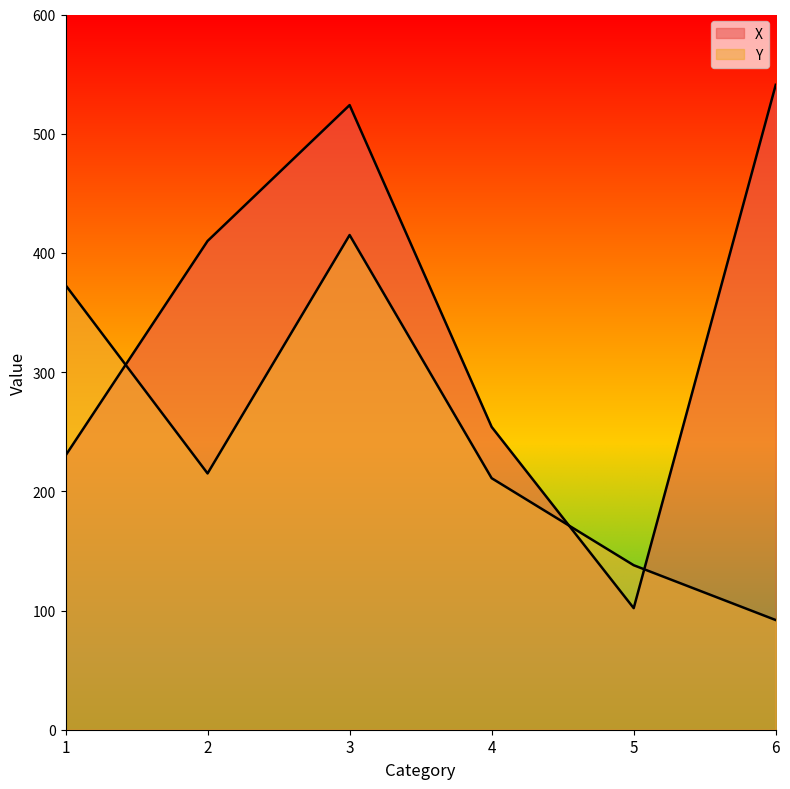

True or false: Y and X intersect in this chart.

True